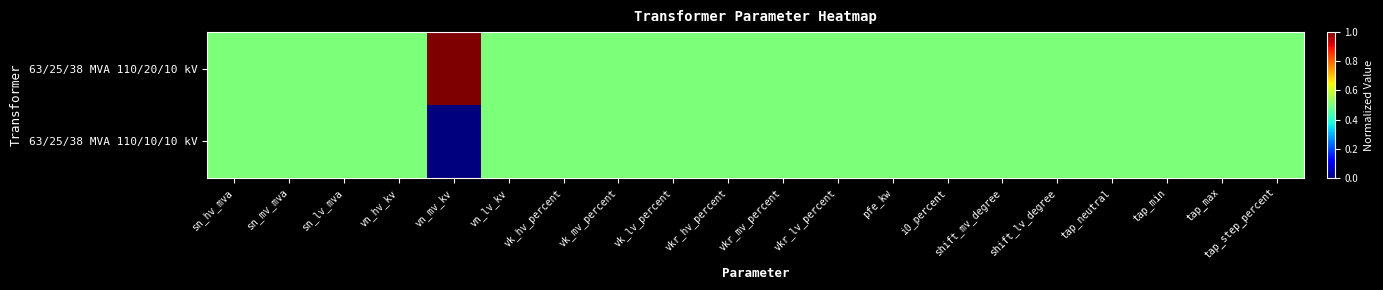

Count the number of categories in the chart.

20